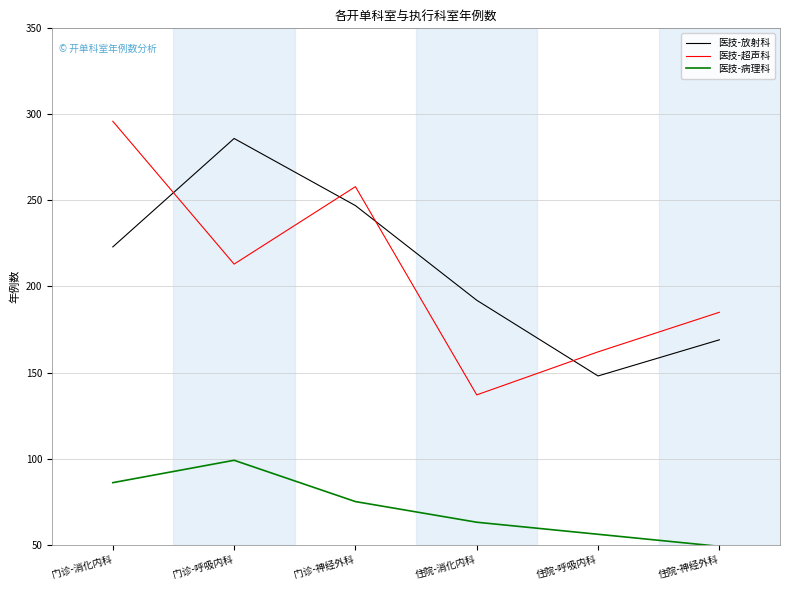

Is the value of 医技-超声科 at 住院-呼吸内科 greater than the value of 医技-病理科 at 住院-消化内科?

Yes